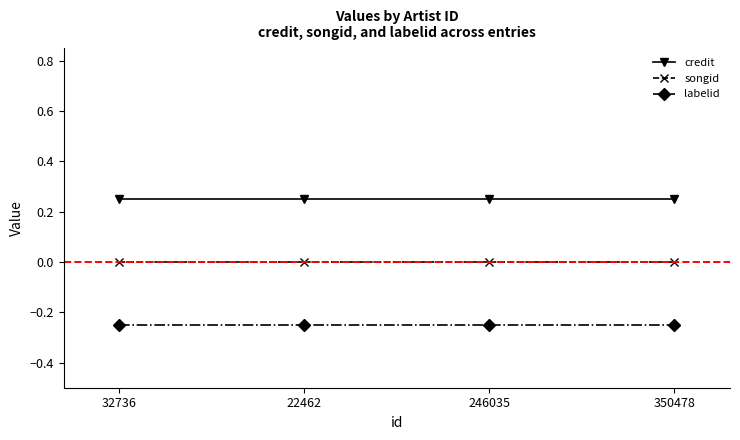

Which series has the largest total across all categories?

credit